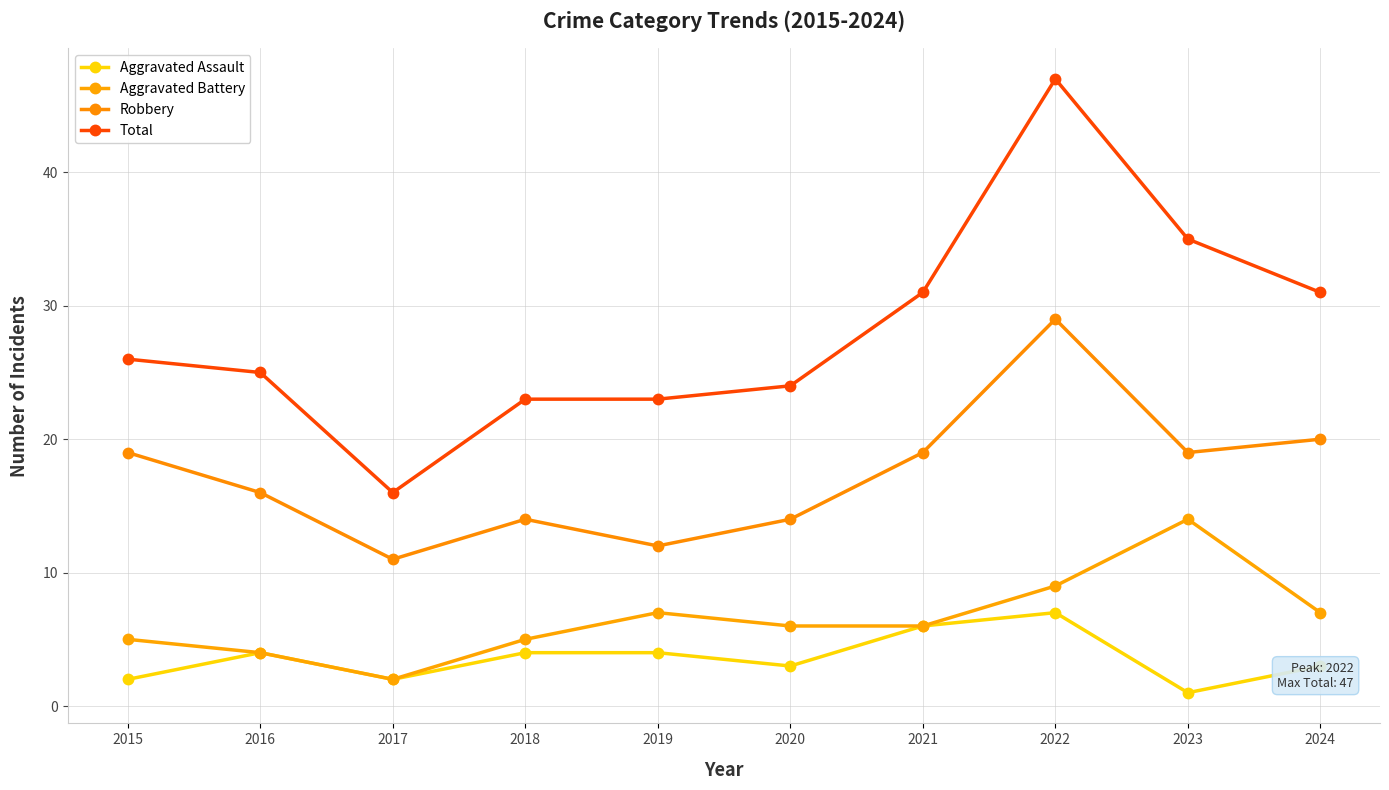

Which category has the highest value in the Aggravated Battery series?

2023